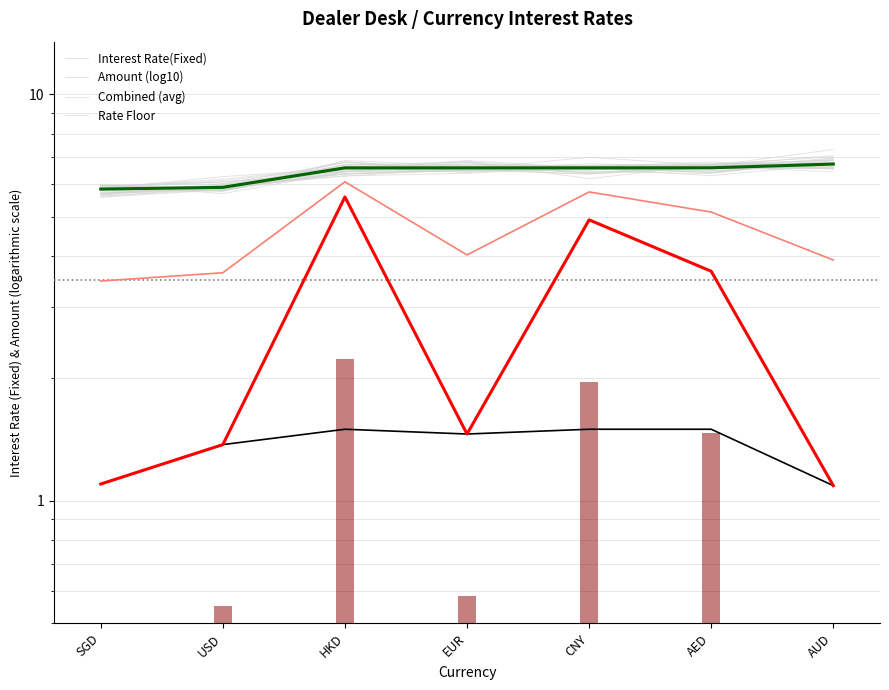

List the series in order of their overall mean, lowest first.

Rate Floor, Interest Rate(Fixed), Combined (avg), Amount (log10)